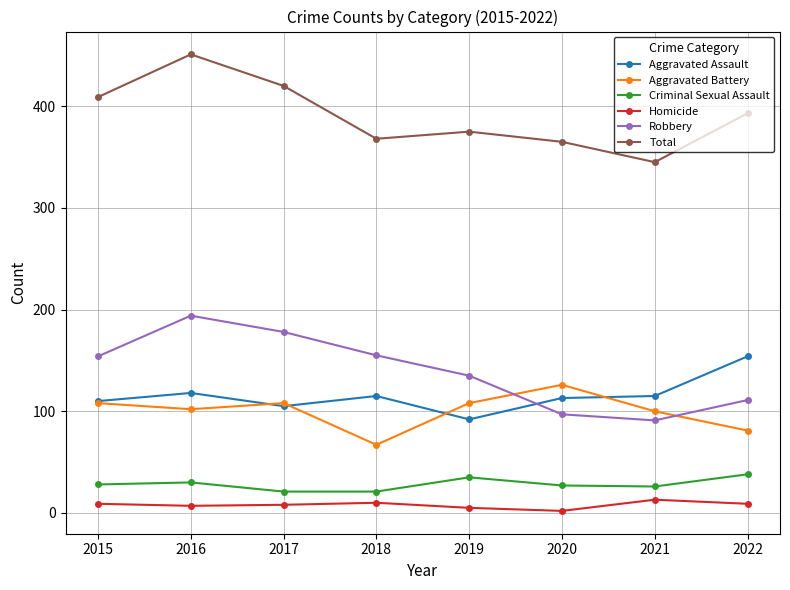

Which series has the largest range (max minus min)?

Total